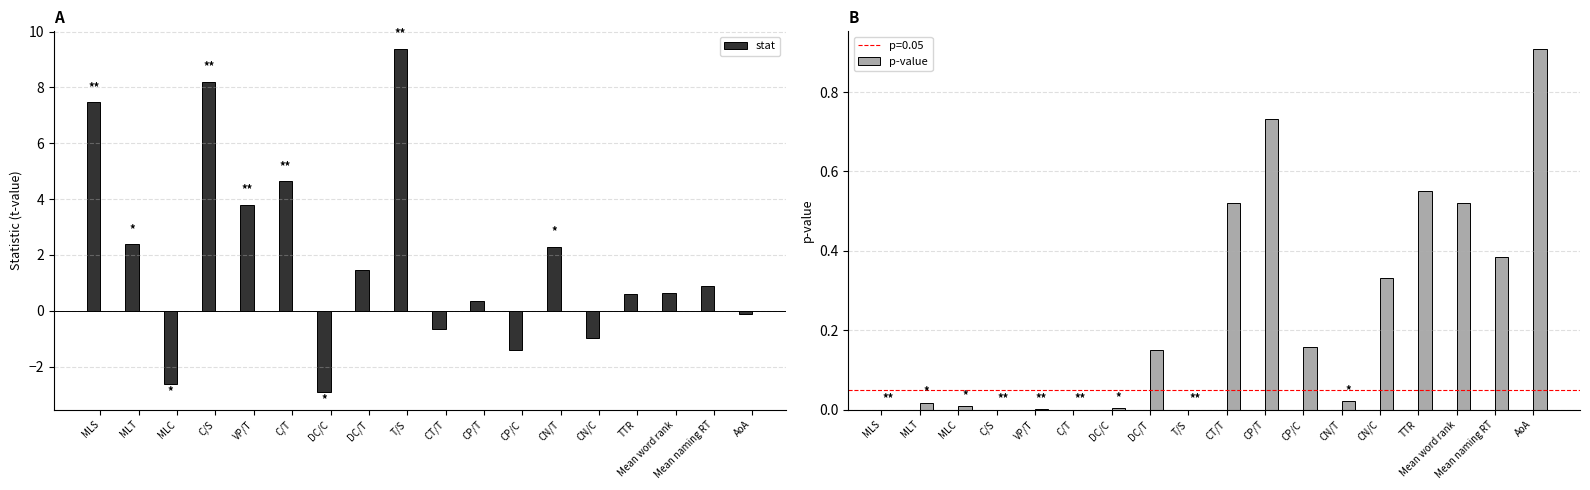

Reading left to right, list all the values displayed in this chart.

stat: MLS=7.5	MLT=2.4	MLC=-2.6	C/S=8.2	VP/T=3.8	C/T=4.6	DC/C=-2.9	DC/T=1.4	T/S=9.4	CT/T=-0.6	CP/T=0.3	CP/C=-1.4	CN/T=2.3	CN/C=-1.0	TTR=0.6	Mean word rank=0.6	Mean naming RT=0.9	AoA=-0.1
p-value: MLS=0.0	MLT=0.0	MLC=0.0	C/S=0.0	VP/T=0.0	C/T=0.0	DC/C=0.0	DC/T=0.1	T/S=0.0	CT/T=0.5	CP/T=0.7	CP/C=0.2	CN/T=0.0	CN/C=0.3	TTR=0.6	Mean word rank=0.5	Mean naming RT=0.4	AoA=0.9